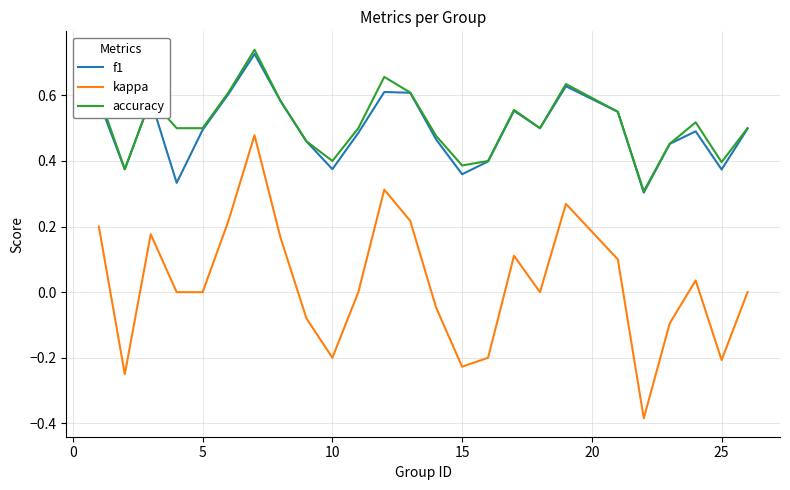

Does the chart display data point markers on the line(s)?

No